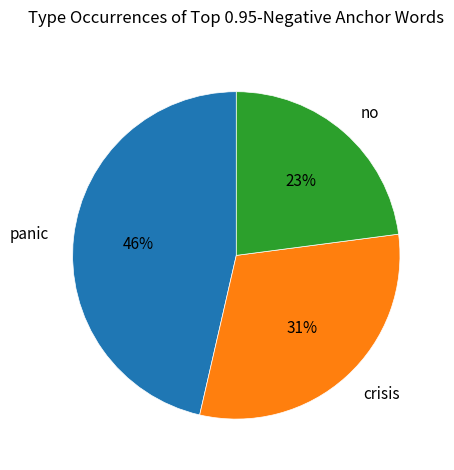

To the nearest percent, what is the difference between the crisis and no slice percentages?

8%